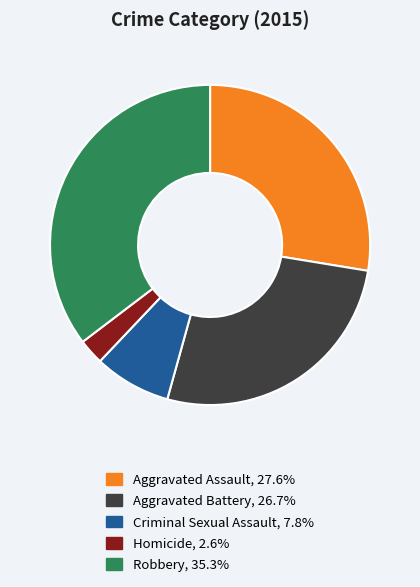

Which slice is the smallest?

Homicide